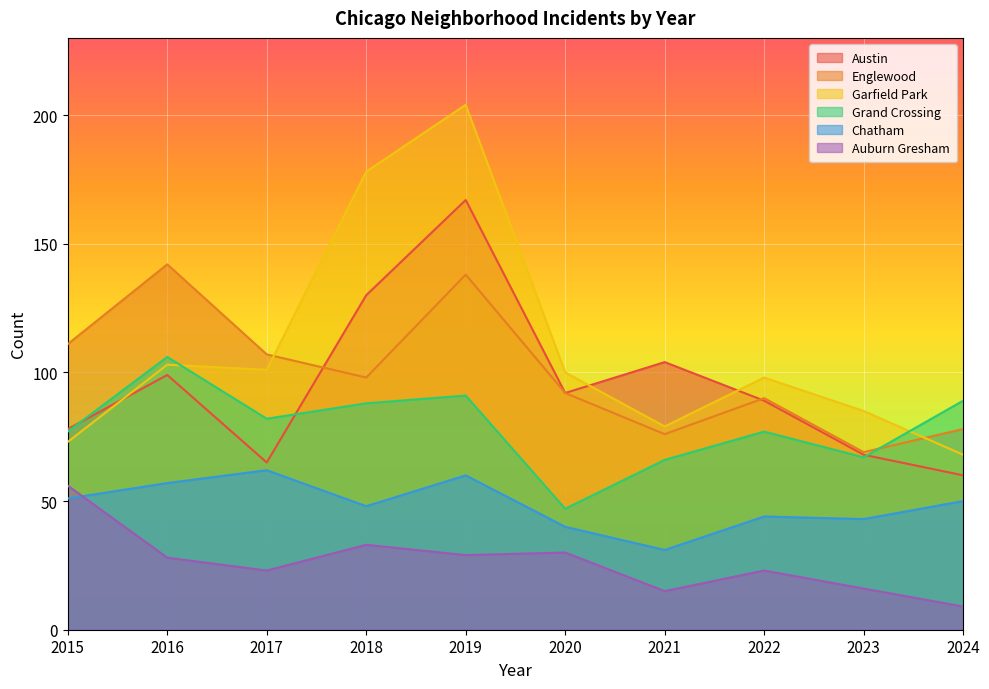

True or false: Garfield Park has more than 2 interior local peaks.

True